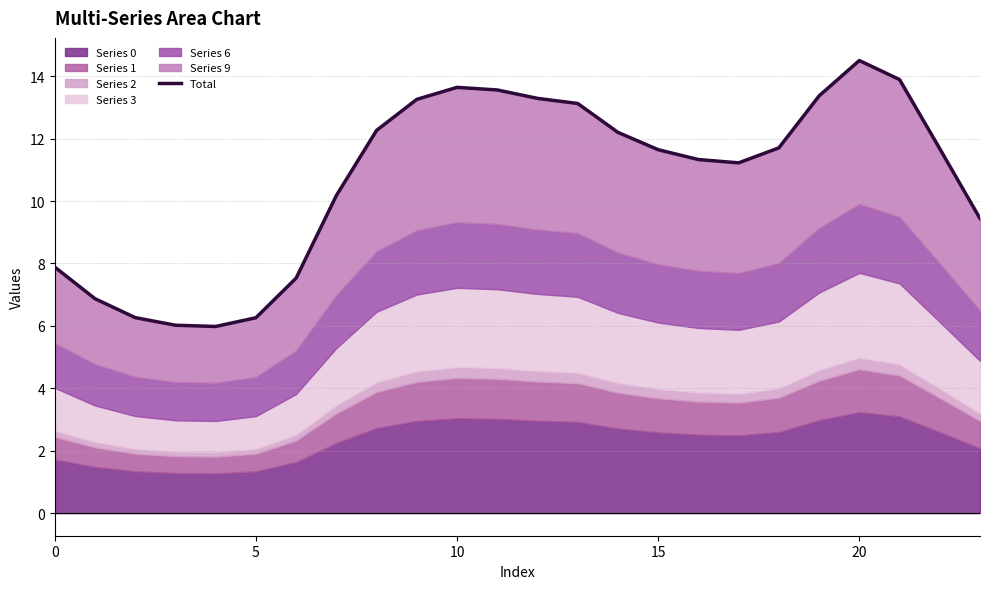

Between 12 and 17, which is larger?

12